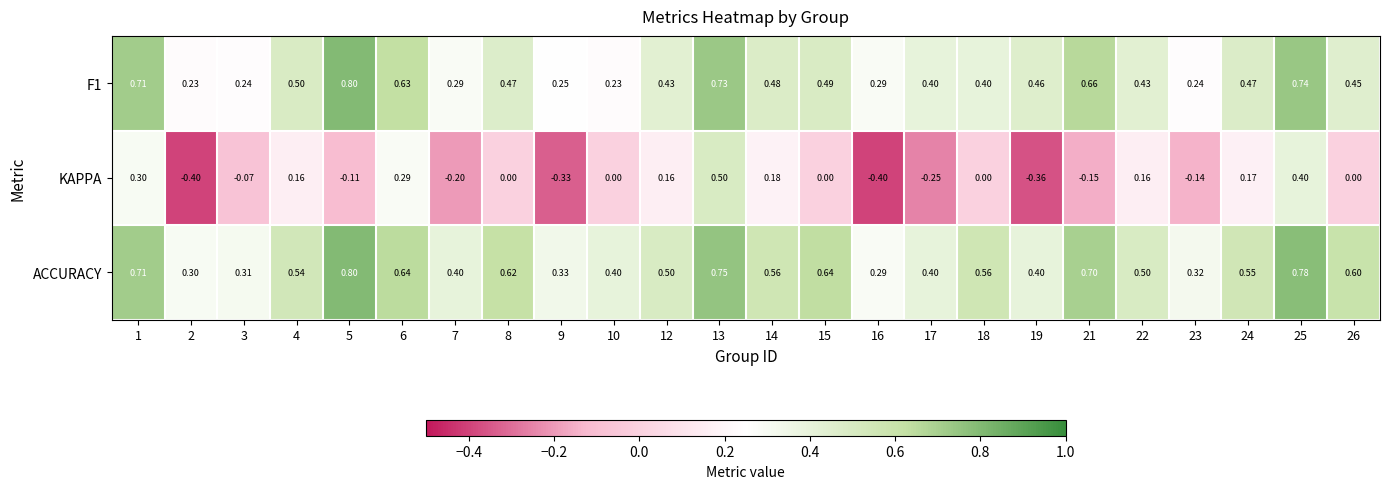

Between 14 and 19, which series saw the biggest shift?

KAPPA